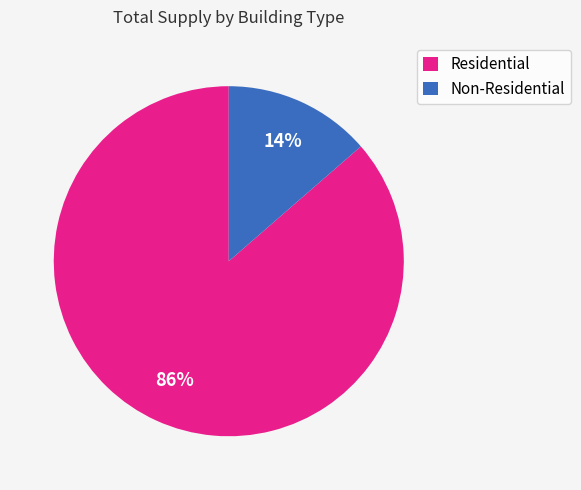

Which has a higher value, Non-Residential or Residential?

Residential